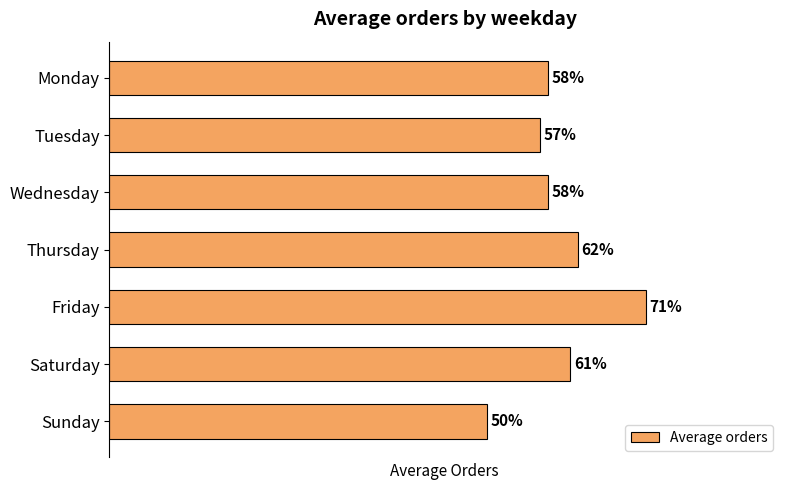

At which label is the value closest to 60?

Saturday